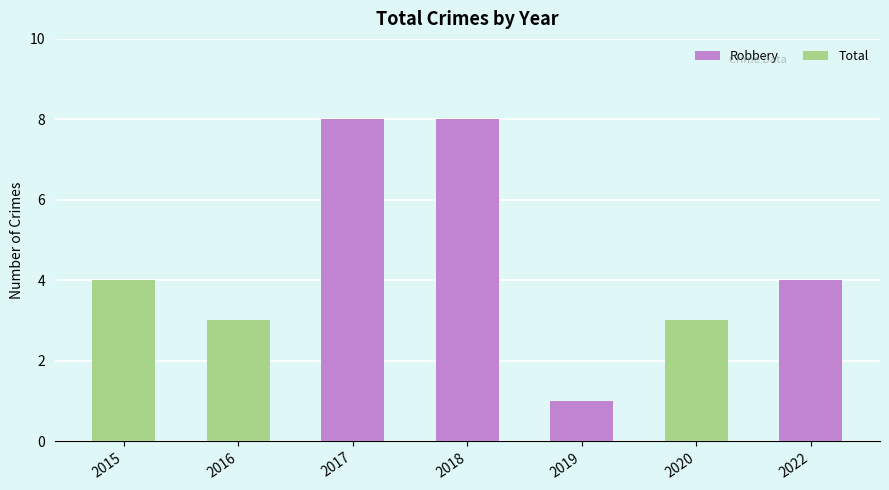

Which category has the lowest value across all series?

2019